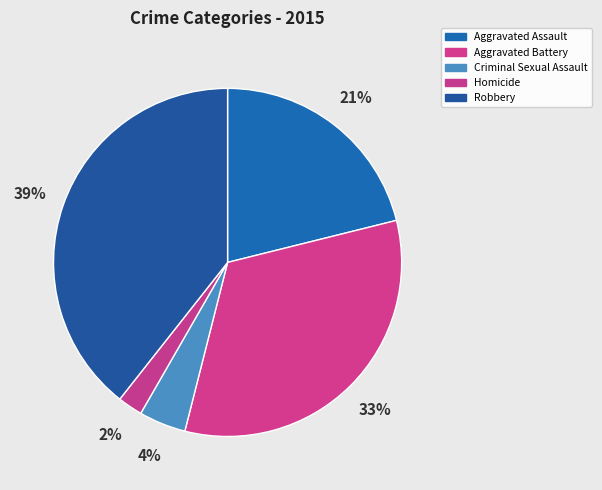

True or false: Criminal Sexual Assault accounts for 4% of the total.

True